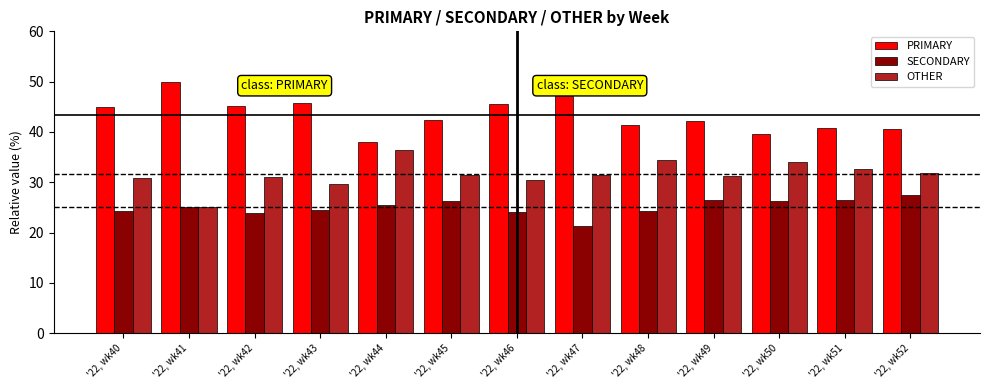

What is the sum of the SECONDARY values at '22, wk43 and '22, wk50?

50.8